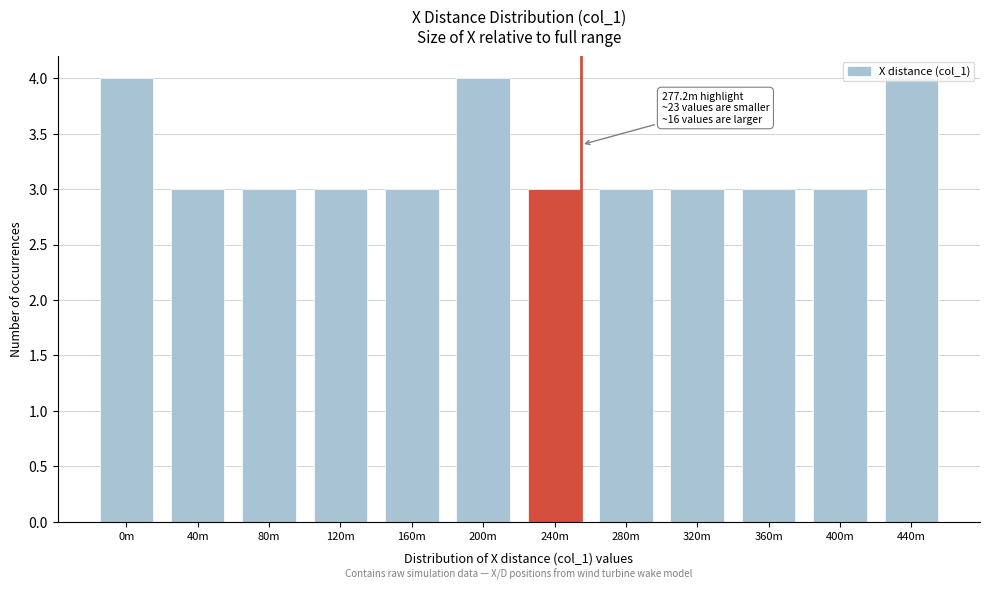

True or false: the data shows 3 at 240m.

True